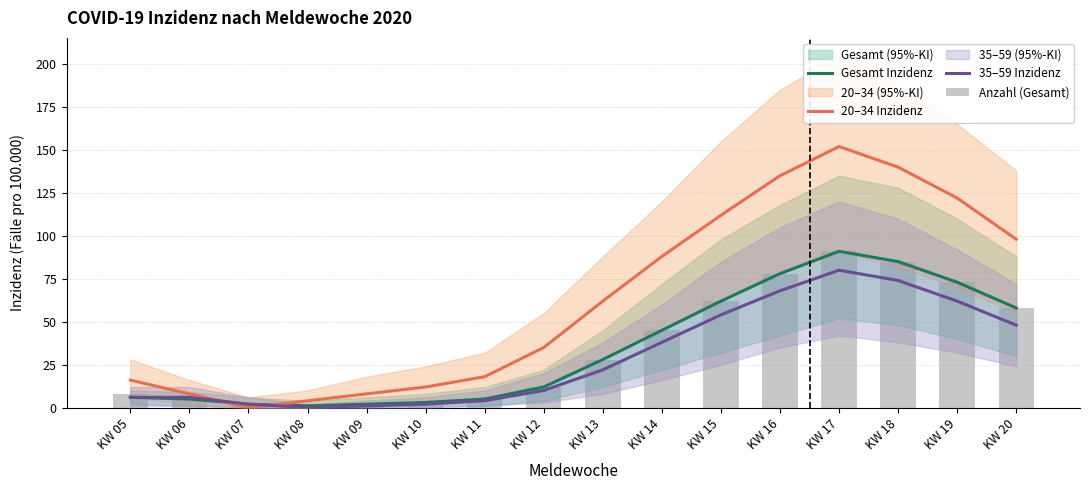

List the series in order of their peak value, highest first.

20–34 Inzidenz, Gesamt Inzidenz, Anzahl (Gesamt), 35–59 Inzidenz